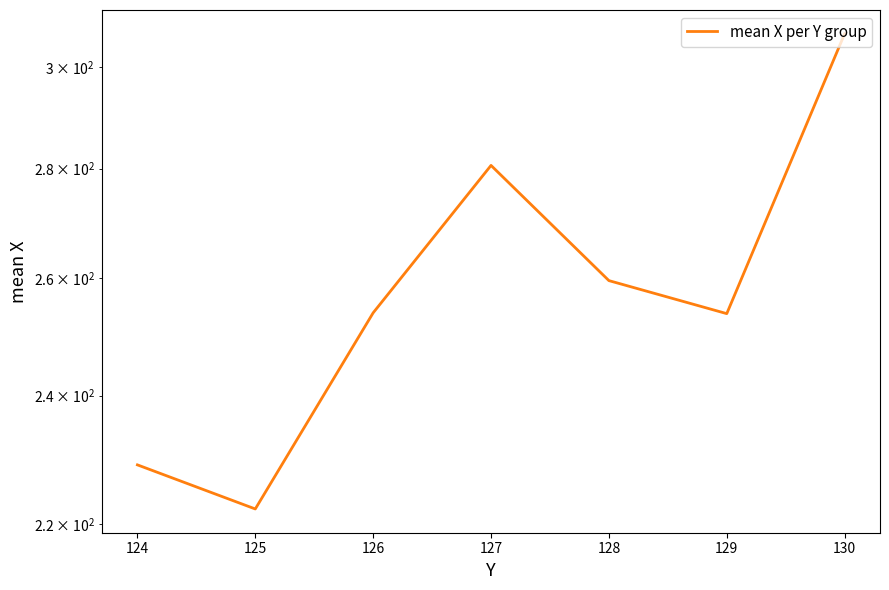

What is the value of the 7th point from the left?

306.8